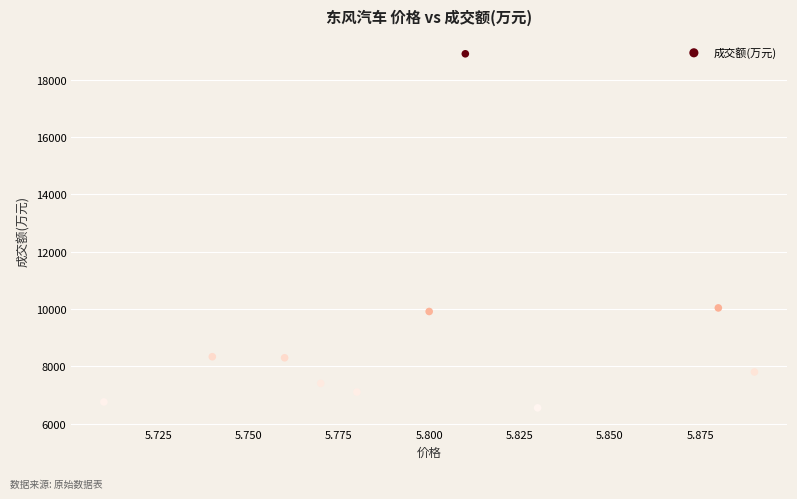

What is the range of Y values (max minus min)?

12354